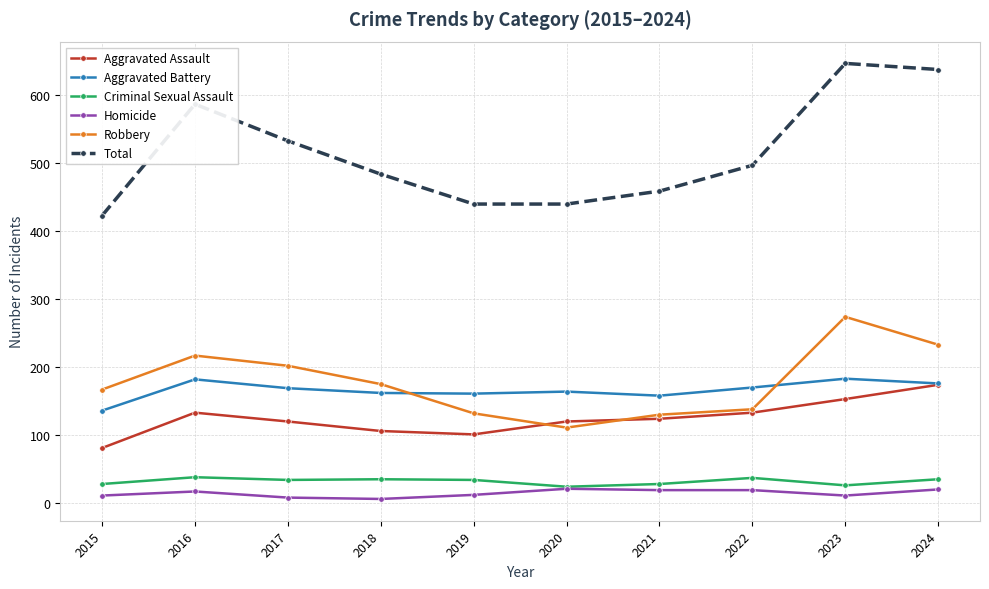

The Total series shows 192 at 2023. True or false?

False